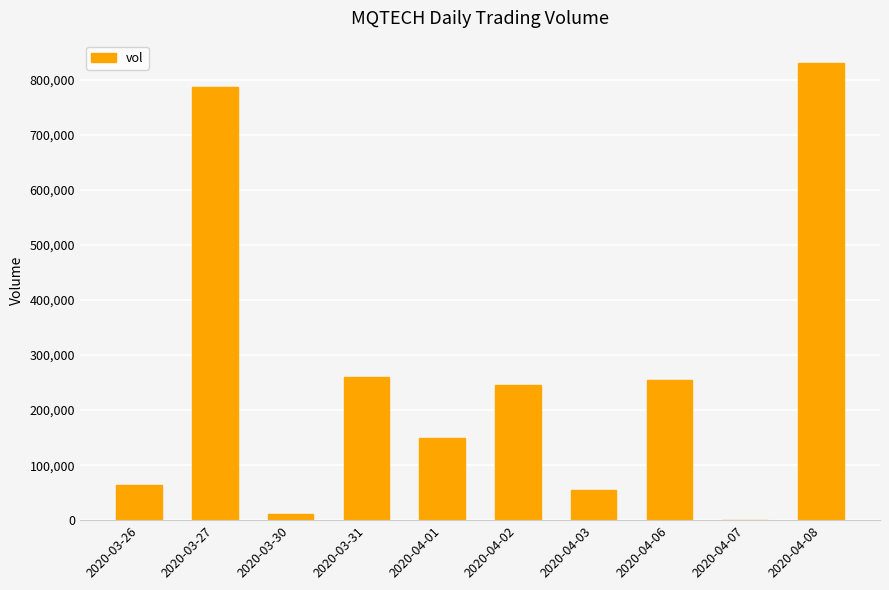

Count the number of categories in the chart.

10